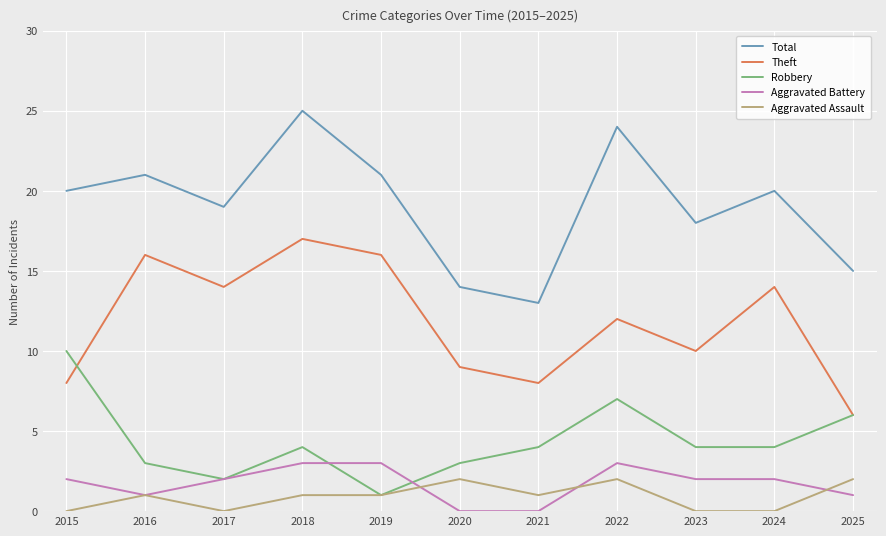

At 2023, list the series in order from smallest to largest.

Aggravated Assault, Aggravated Battery, Robbery, Theft, Total